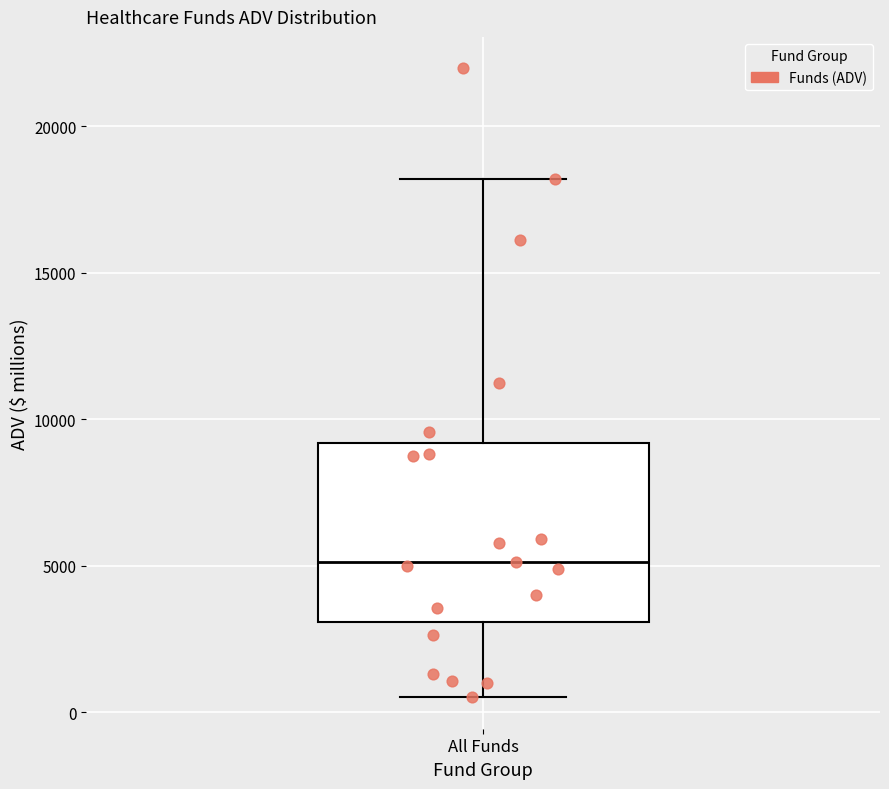

Where is the lower edge of the box for All Funds on the y-axis? The values are not printed on the chart, so give them approximately, as read against the axis.

3000